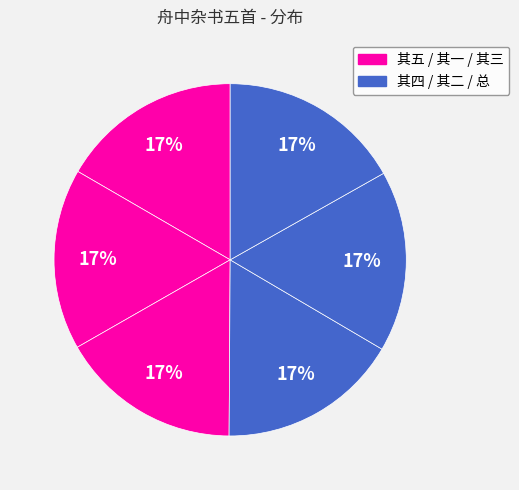

Rank the categories by value from lowest to highest.

舟中杂书五首 其一, 舟中杂书五首 其二, 舟中杂书五首 其三, 舟中杂书五首 其四, 舟中杂书五首 其五, 舟中杂书五首